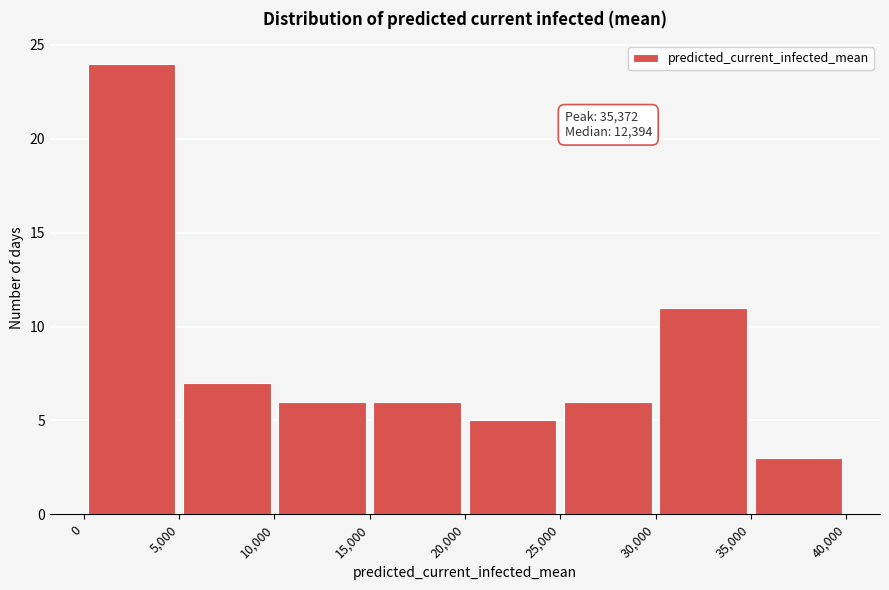

Which range on the x-axis has the tallest bar?

0 to 5,000